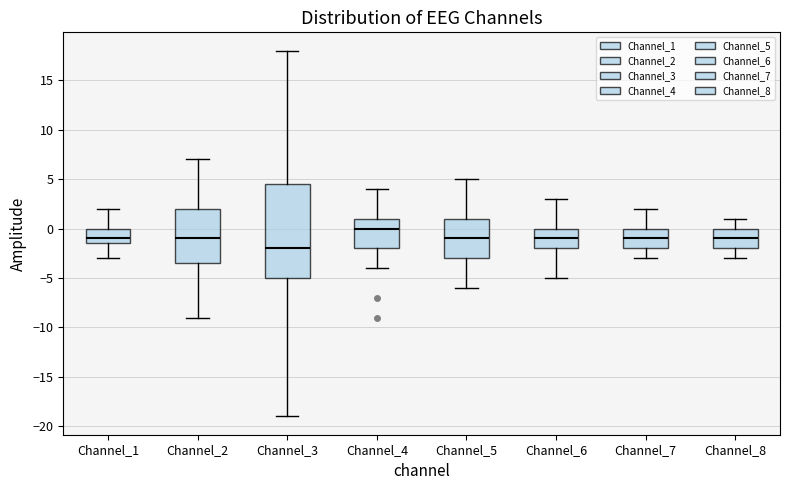

Reading left to right, transcribe this box plot: for each box, give where its median line is, the range the box spans, and where its two whiskers end, as read against the y-axis. The values are not printed on the chart, so give them approximately, as read against the axis.

Channel_1: median -1.0, box -1.5 to 0.0, whiskers -3.0 to 2.0
Channel_2: median -1.0, box -3.5 to 2.0, whiskers -9.0 to 7.0
Channel_3: median -2.0, box -5.0 to 4.5, whiskers -19.0 to 18.0
Channel_4: median 0.0, box -2.0 to 1.0, whiskers -4.0 to 4.0
Channel_5: median -1.0, box -3.0 to 1.0, whiskers -6.0 to 5.0
Channel_6: median -1.0, box -2.0 to 0.0, whiskers -5.0 to 3.0
Channel_7: median -1.0, box -2.0 to 0.0, whiskers -3.0 to 2.0
Channel_8: median -1.0, box -2.0 to 0.0, whiskers -3.0 to 1.0